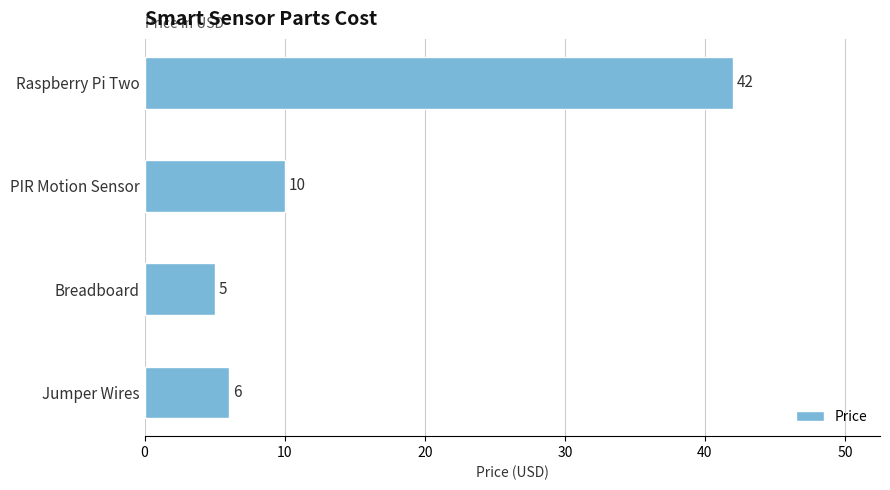

Rank the categories by value from lowest to highest.

Breadboard, Jumper Wires, PIR Motion Sensor, Raspberry Pi Two